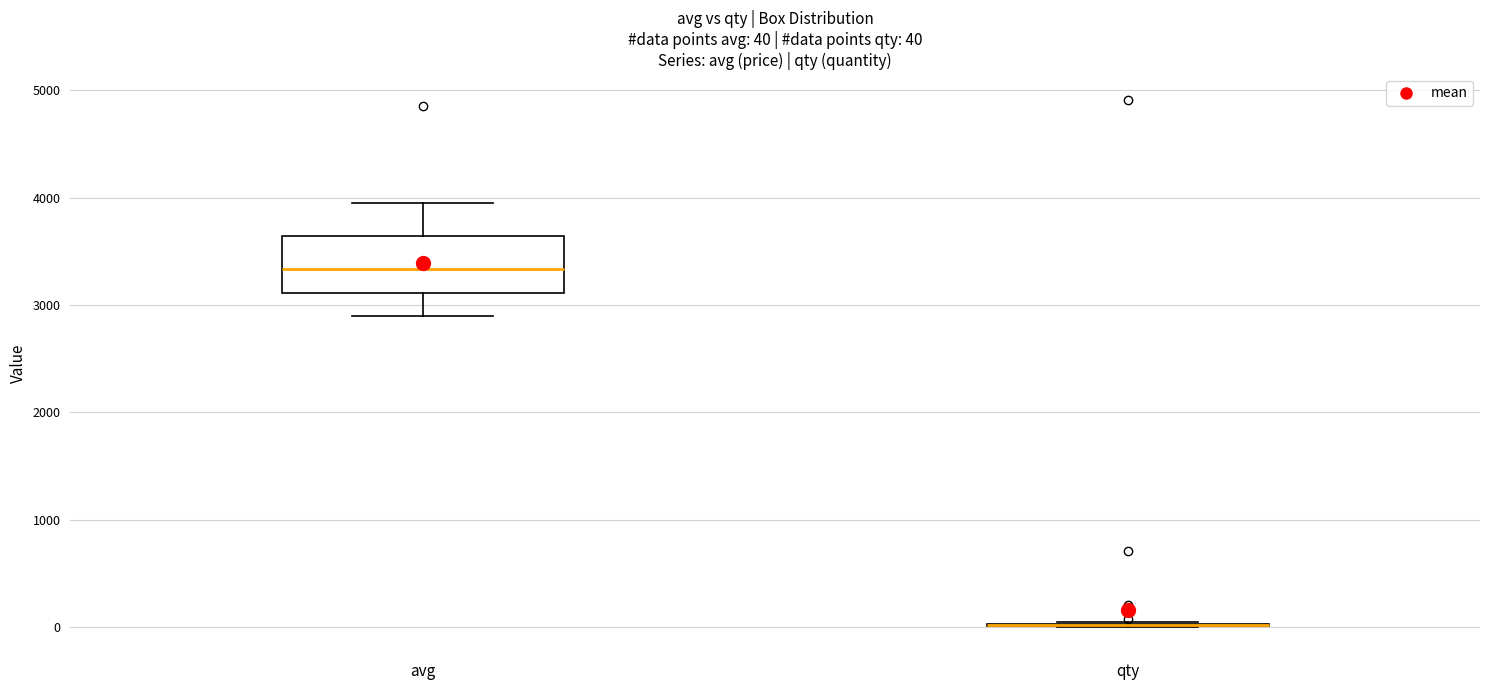

Comparing the boxes themselves (not the whiskers), which one is the tallest?

avg